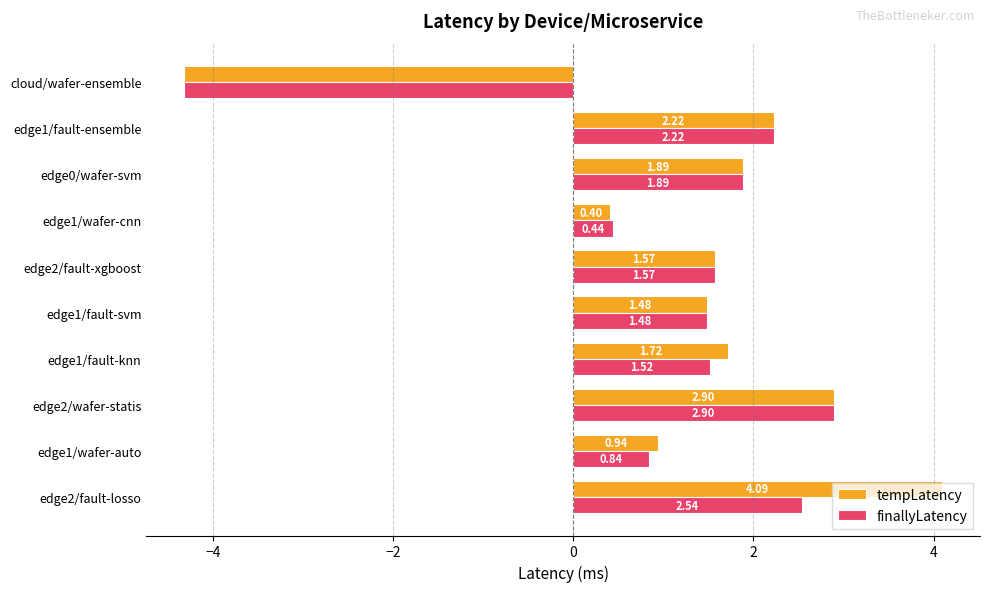

Which category has the lowest value across all series?

cloud/wafer-ensemble